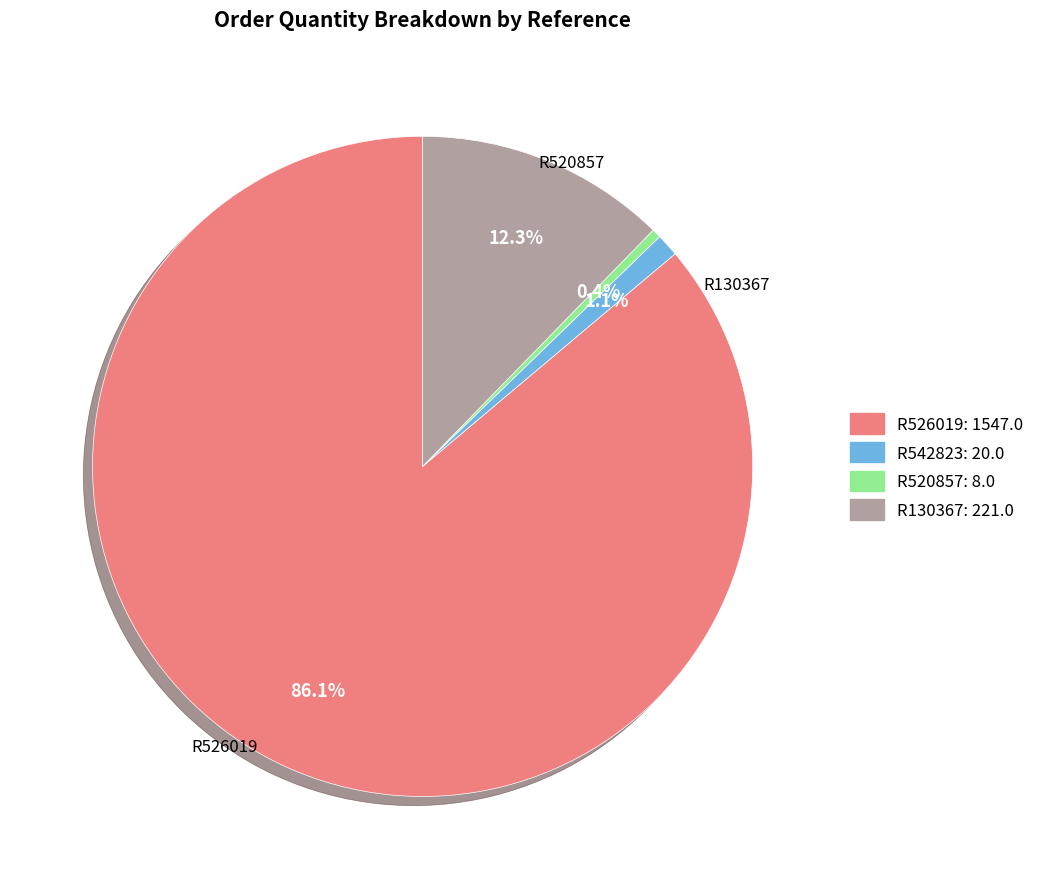

Combined, do R542823 and R130367 account for over 50%?

No